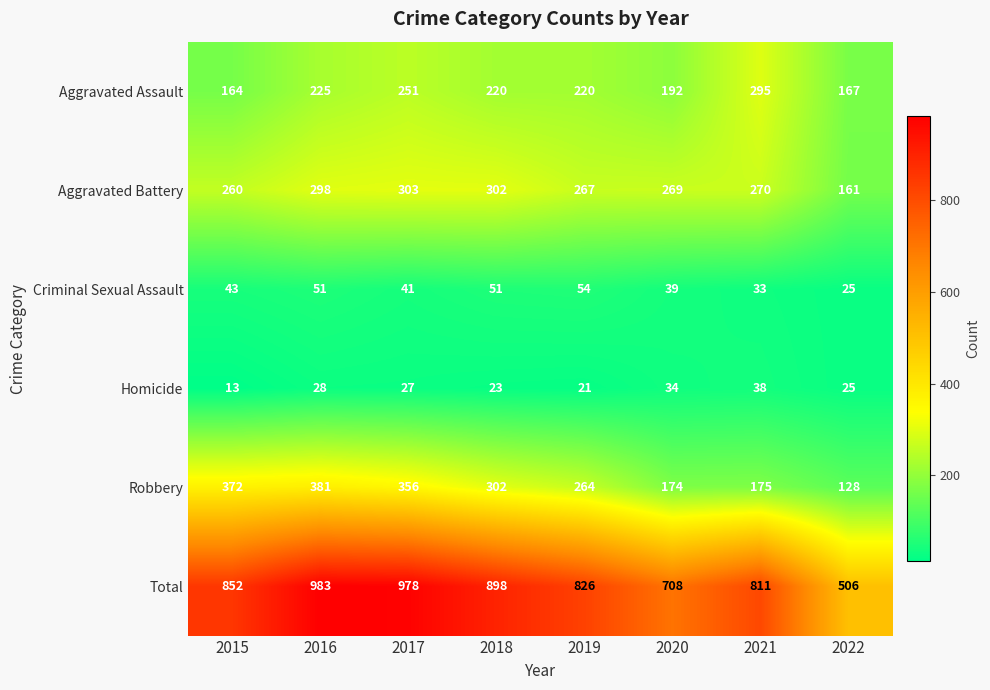

What is the spread (max minus min) of values at 2022?

481